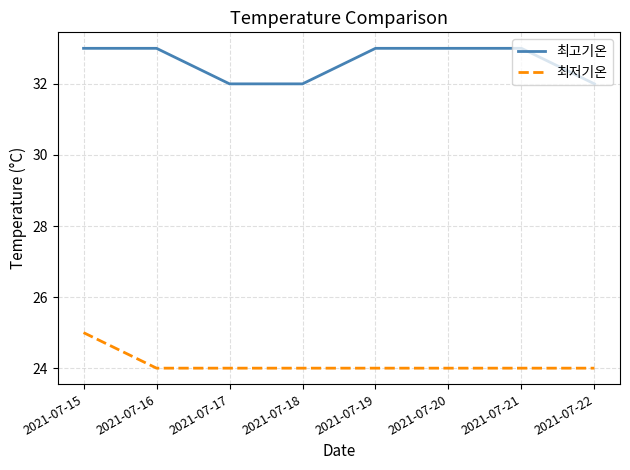

Is the value of 최저기온 at 2021-07-21 greater than the value of 최고기온 at 2021-07-17?

No